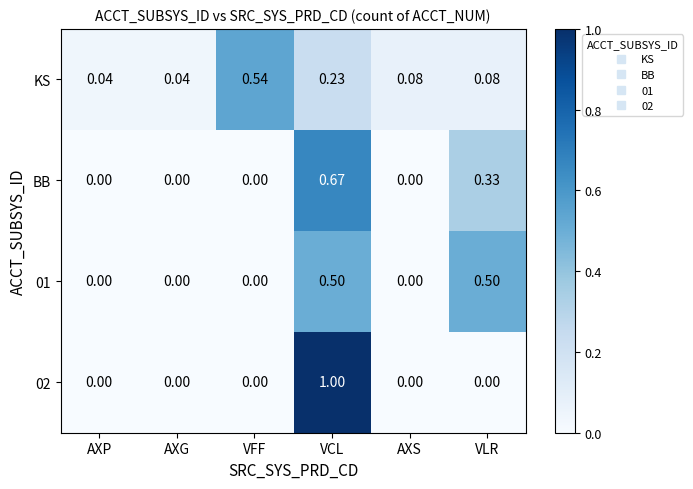

At which category is the sum across all series the highest?

VCL